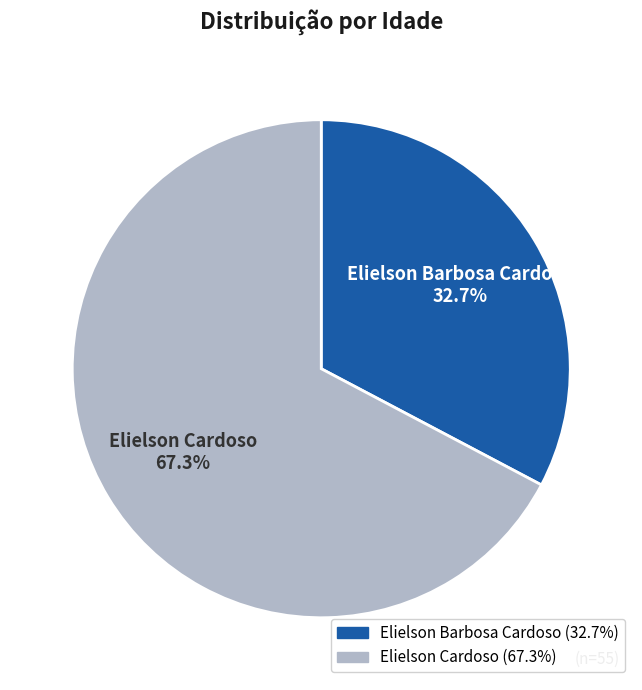

Is it true that Elielson Cardoso is 53% of the pie?

False